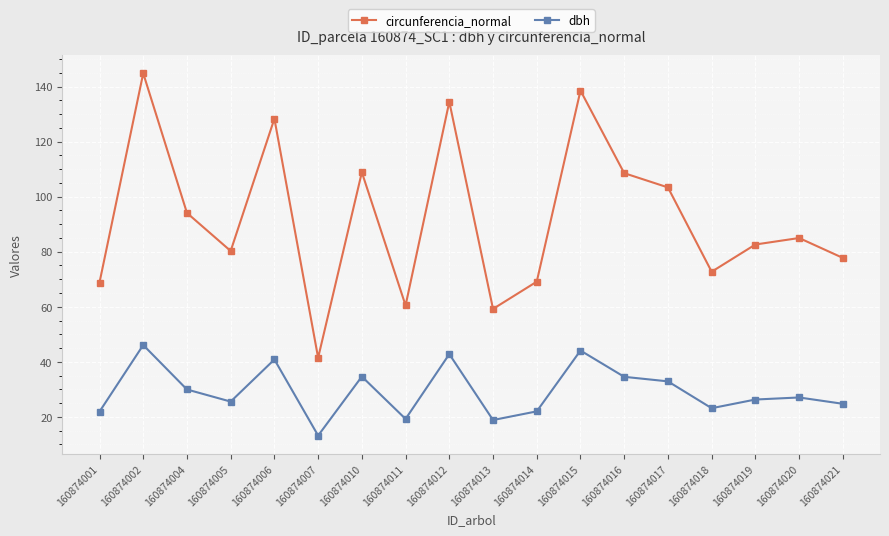

What is the average value of the dbh series?

29.3